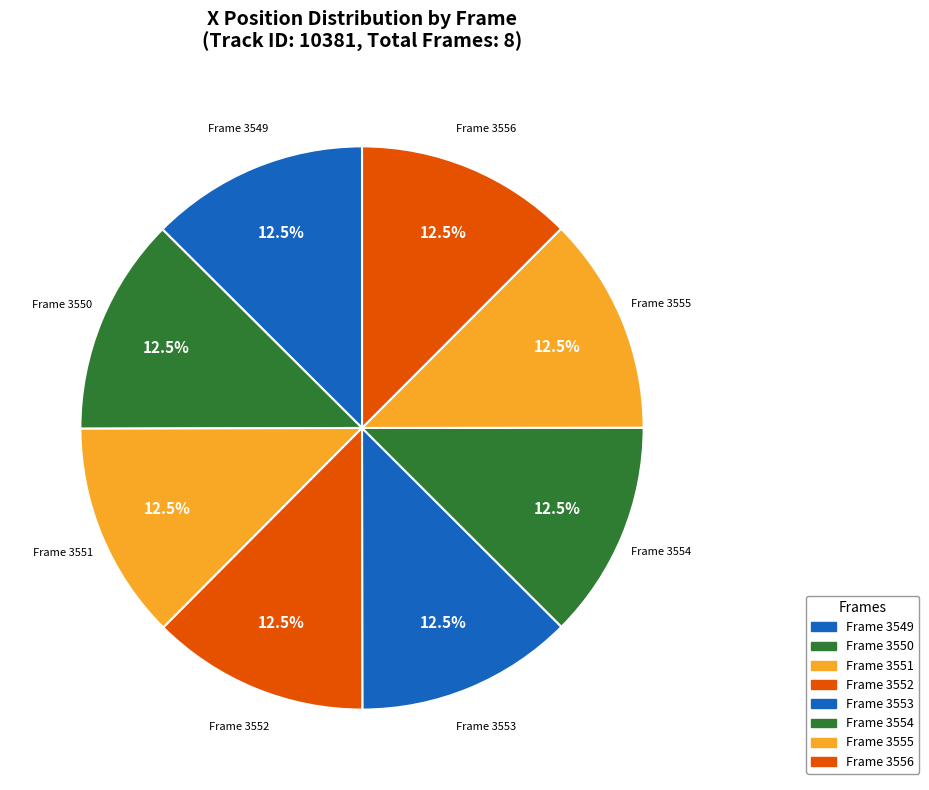

What is the ratio of the value at Frame 3555 to the value at Frame 3552?

1.0